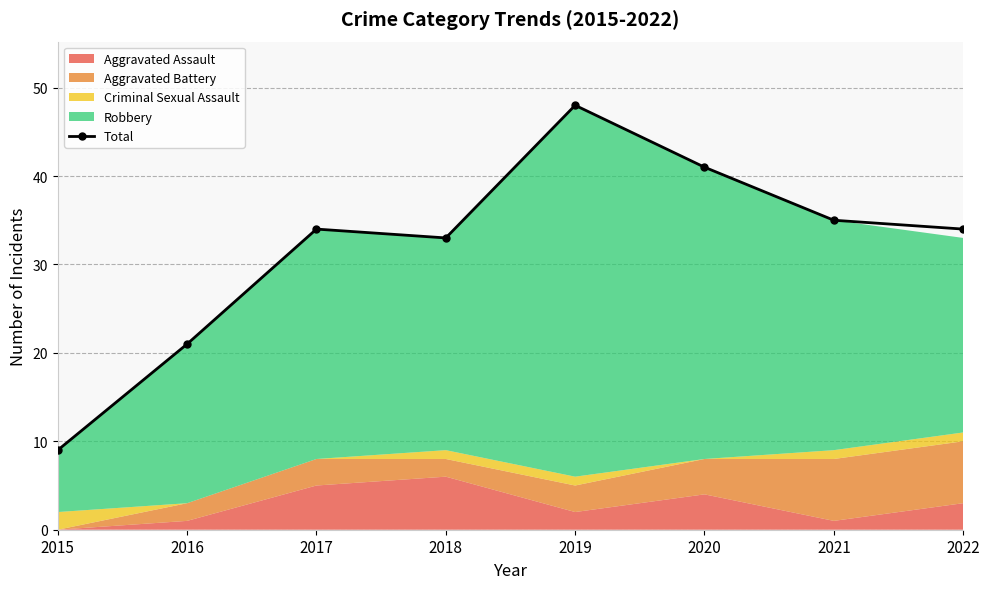

What is the sum of the values at 2019 and 2018?

81